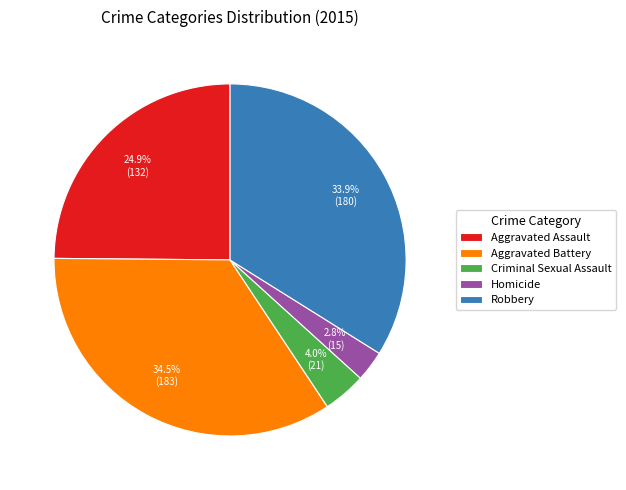

How many segments does this pie chart have?

5